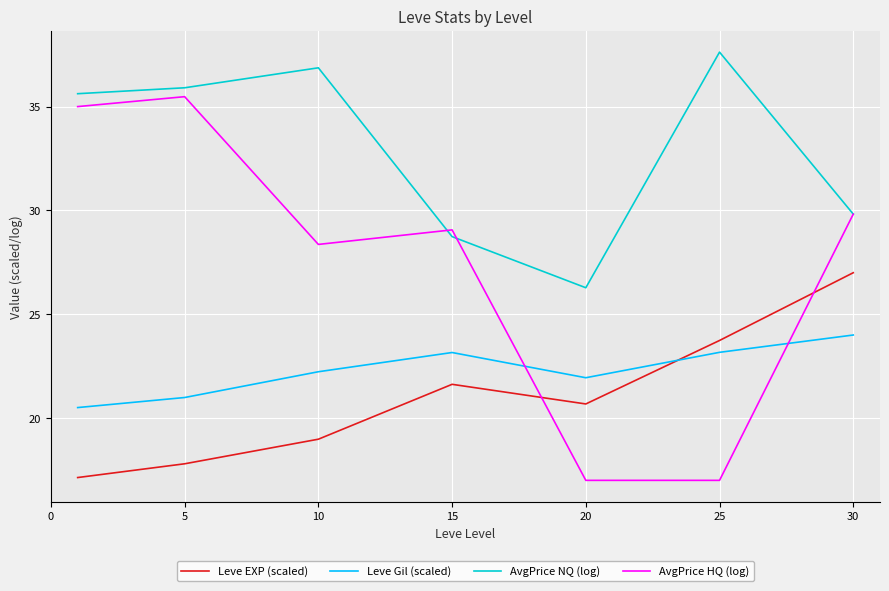

Which series has the largest total across all categories?

AvgPrice NQ (log)